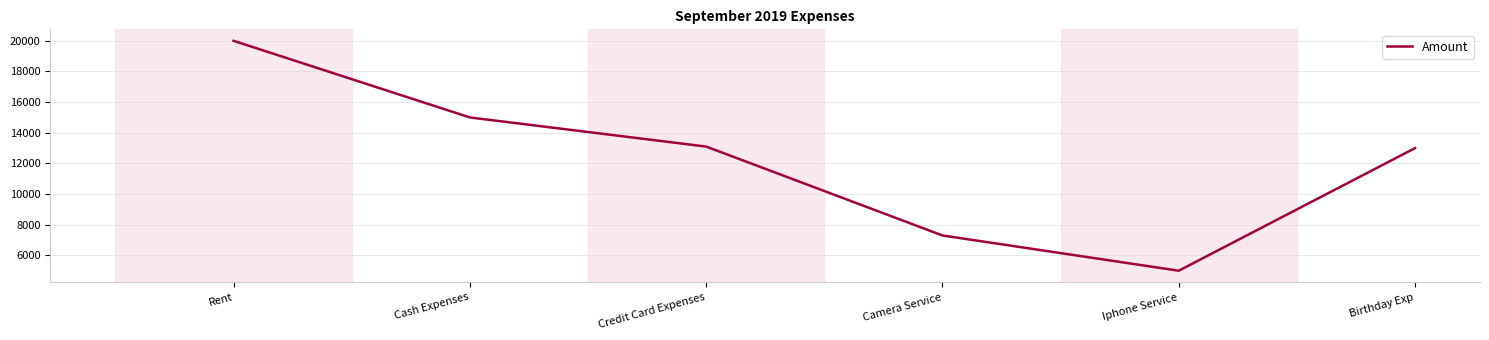

The chart shows a value of 13028 at Camera Service. True or false?

False